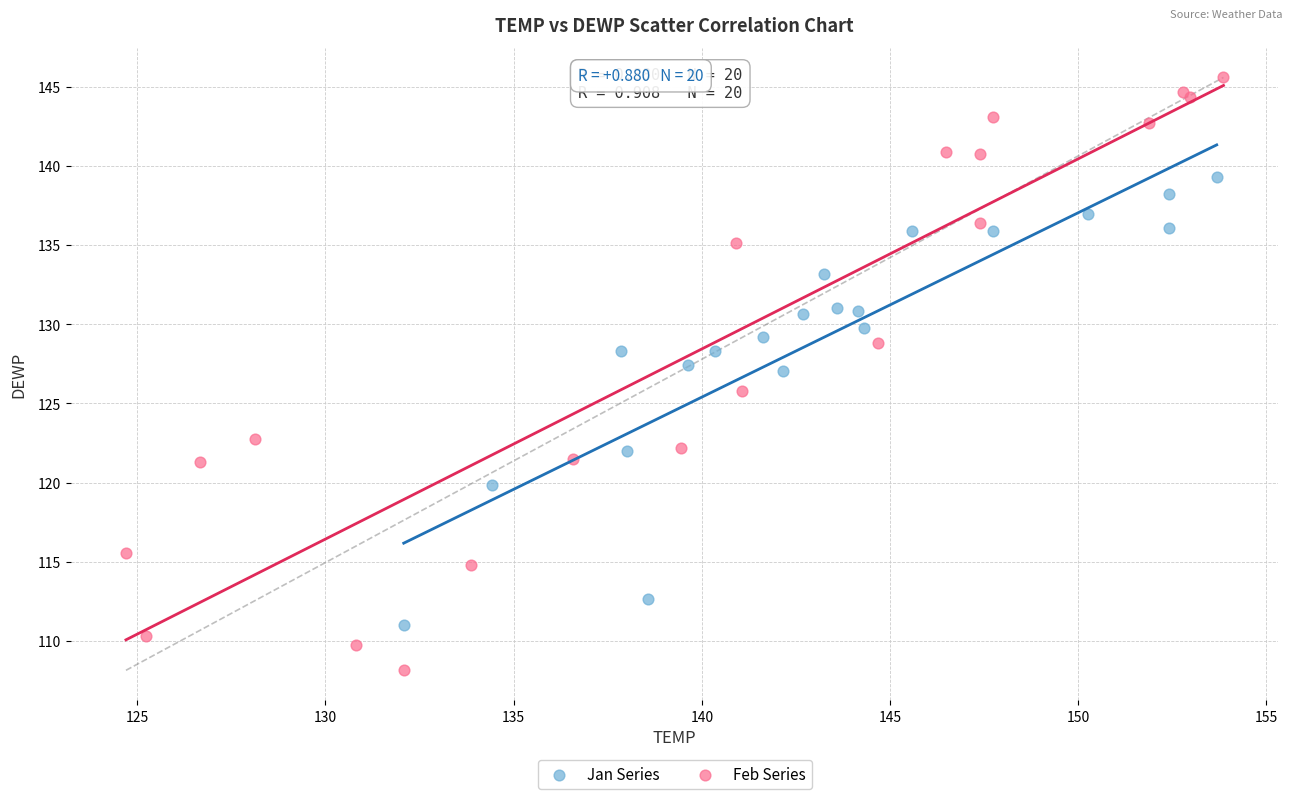

Which series has the widest spread of Y values?

Feb Series